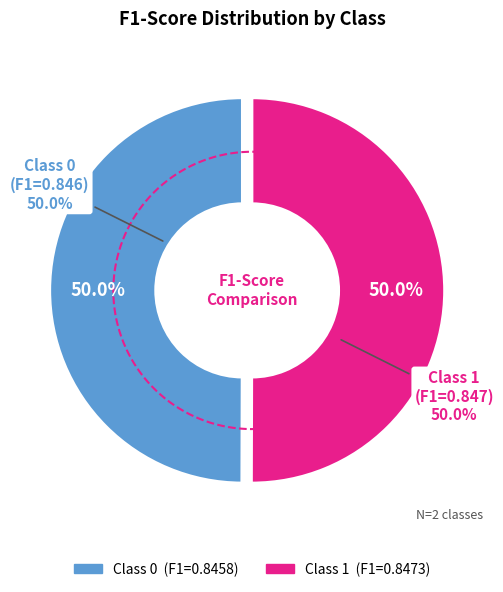

What percentage is the 0 slice, to the nearest percent?

50%